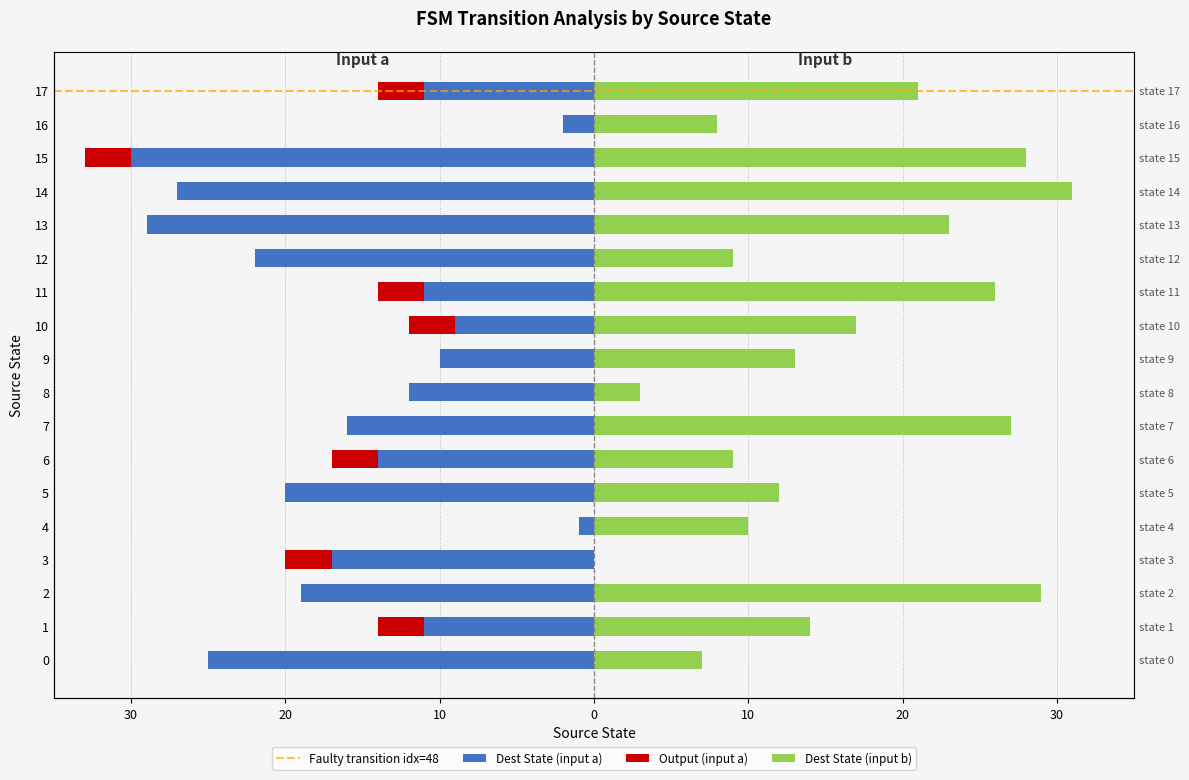

What is the value of the destination_state bar at the 16th from the left?

-30